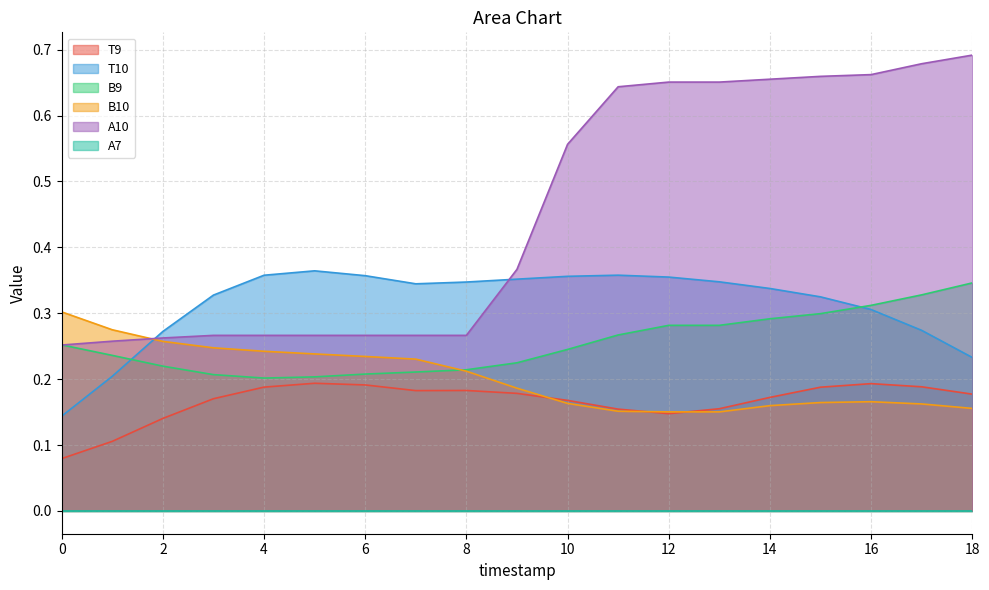

What is the value of the T10 point at the 3rd from the left?

0.3